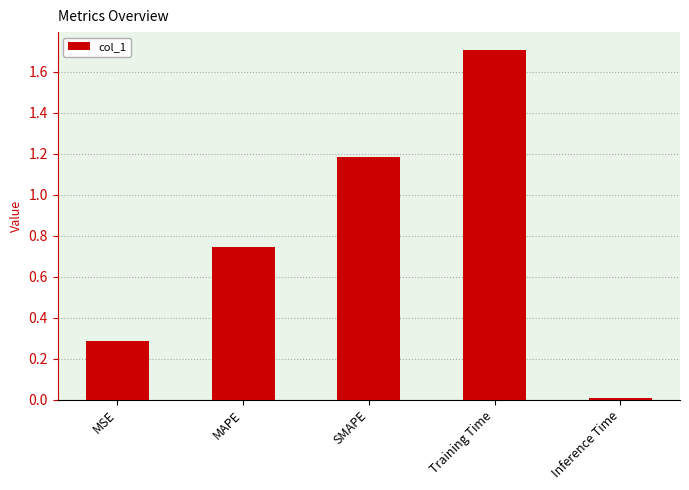

True or false: the data shows 0.3 at MSE.

True